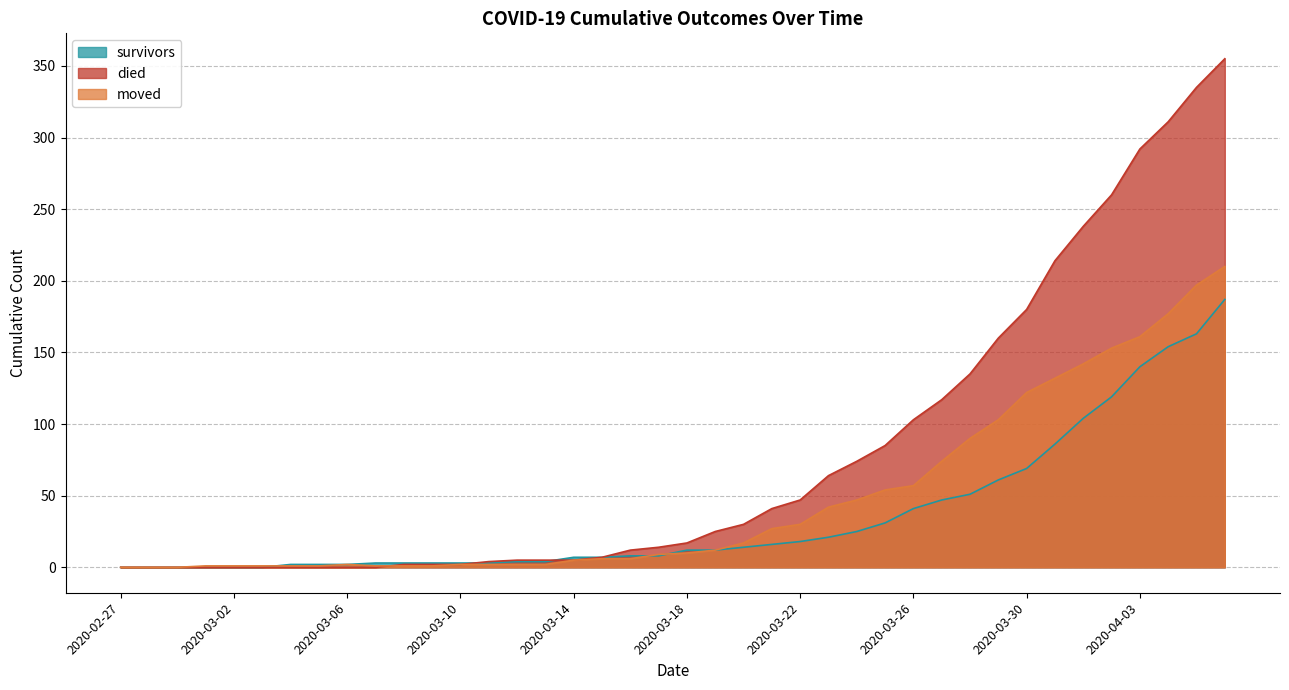

How many data points in died are above 17?

19